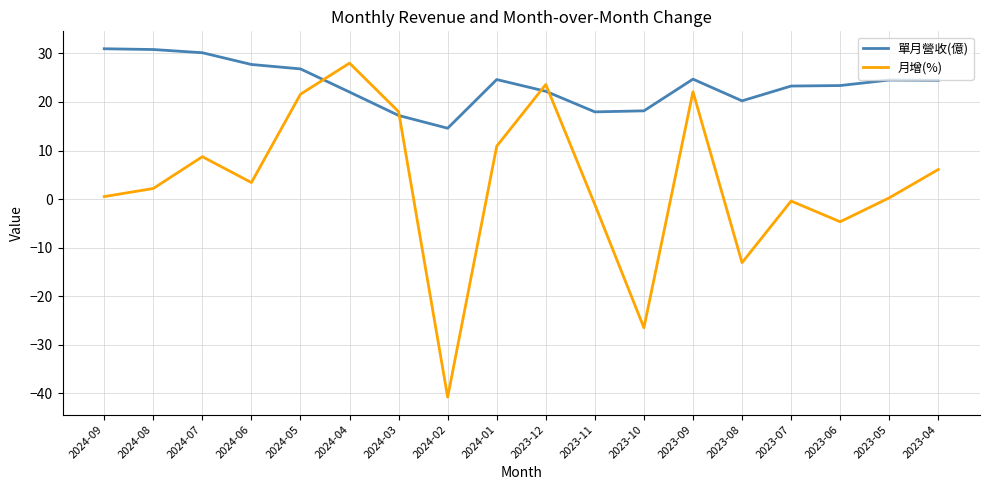

True or false: 月增(%) and 單月營收(億) intersect in this chart.

True